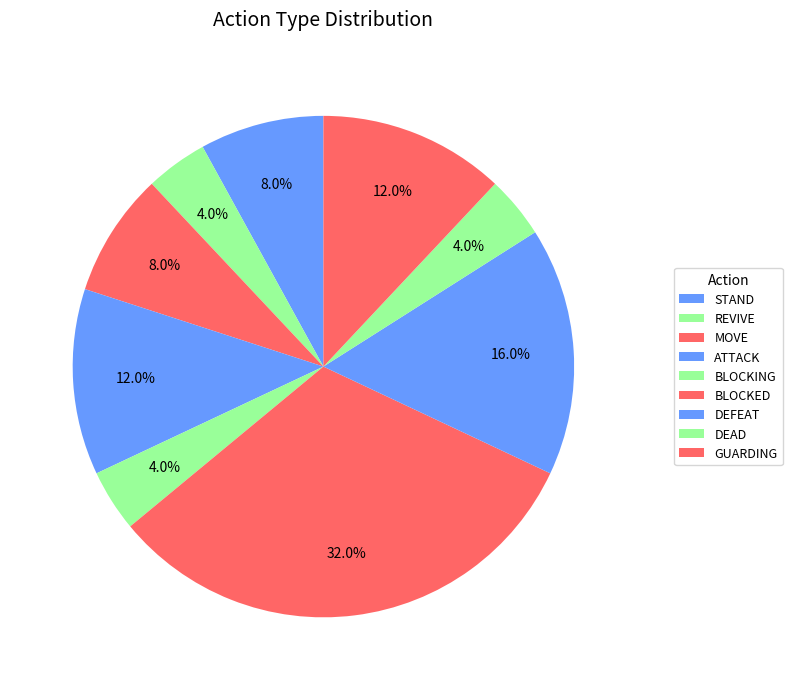

Is it true that ATTACK is 6% of the pie?

False